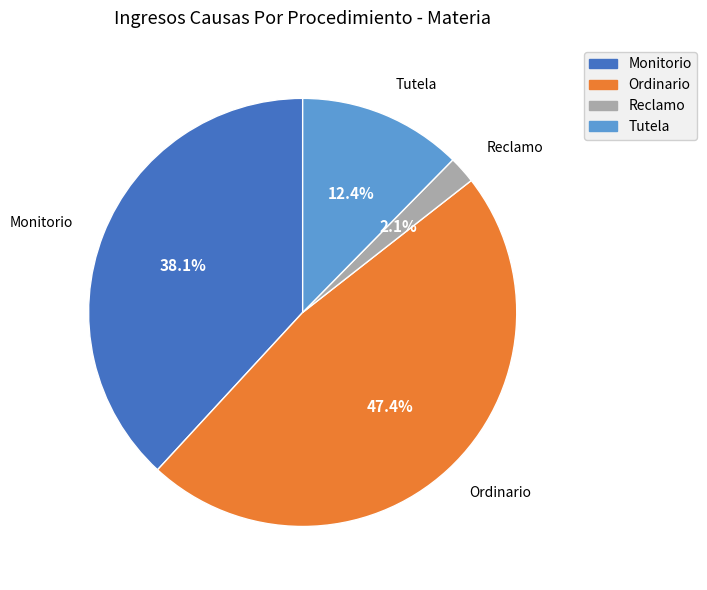

Is there a majority slice in this chart?

No